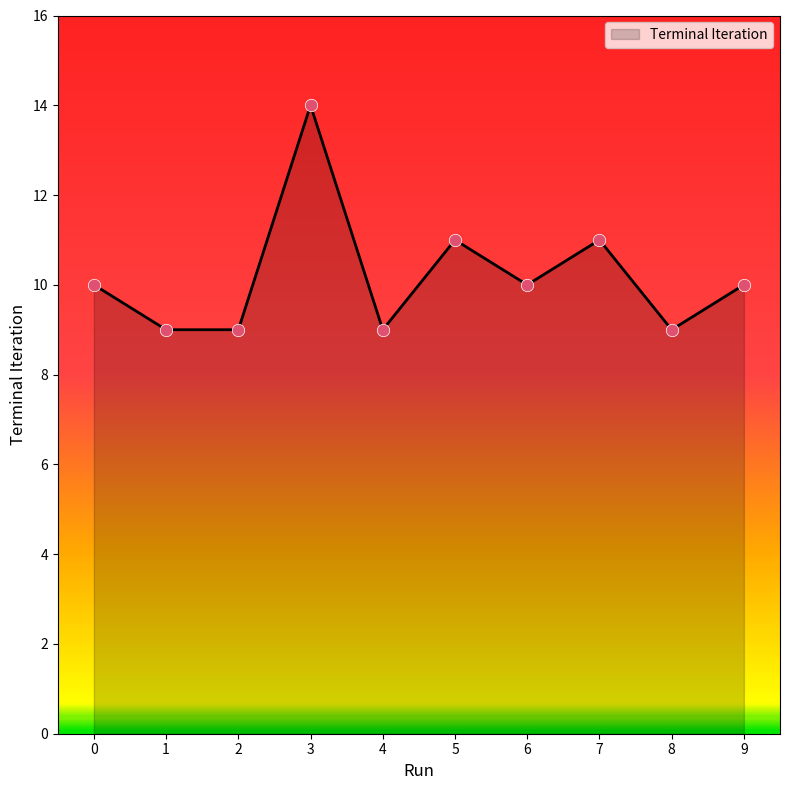

What is the change in value from 6 to 7?

+1